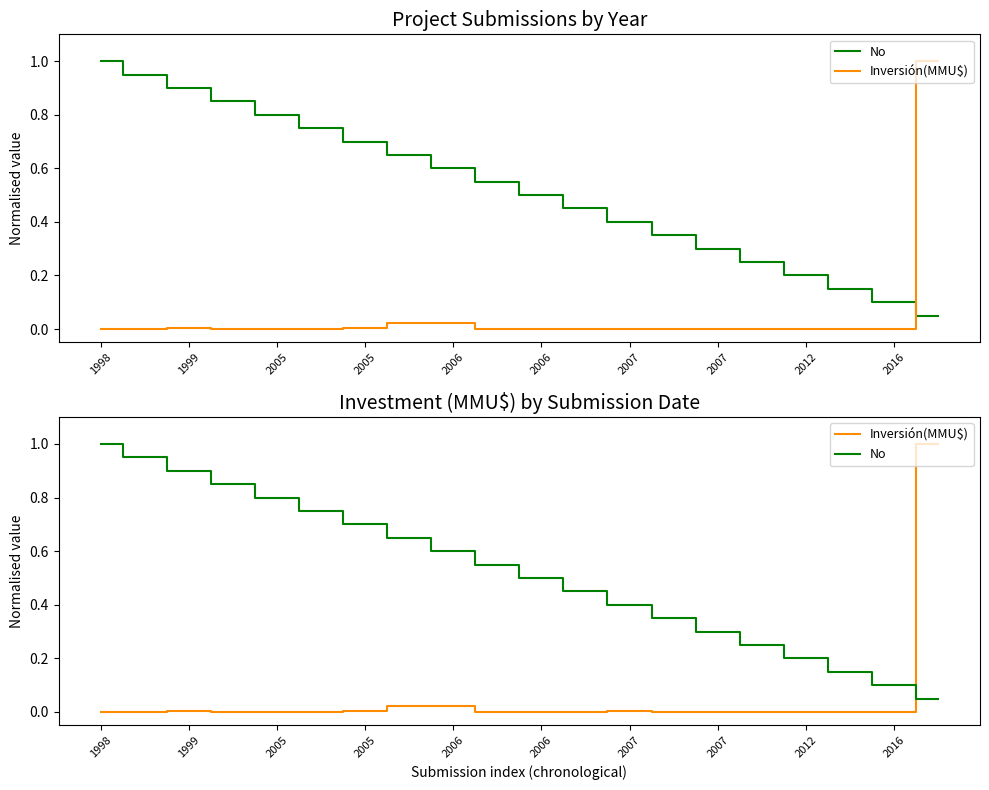

Does the chart display data point markers on the line(s)?

No